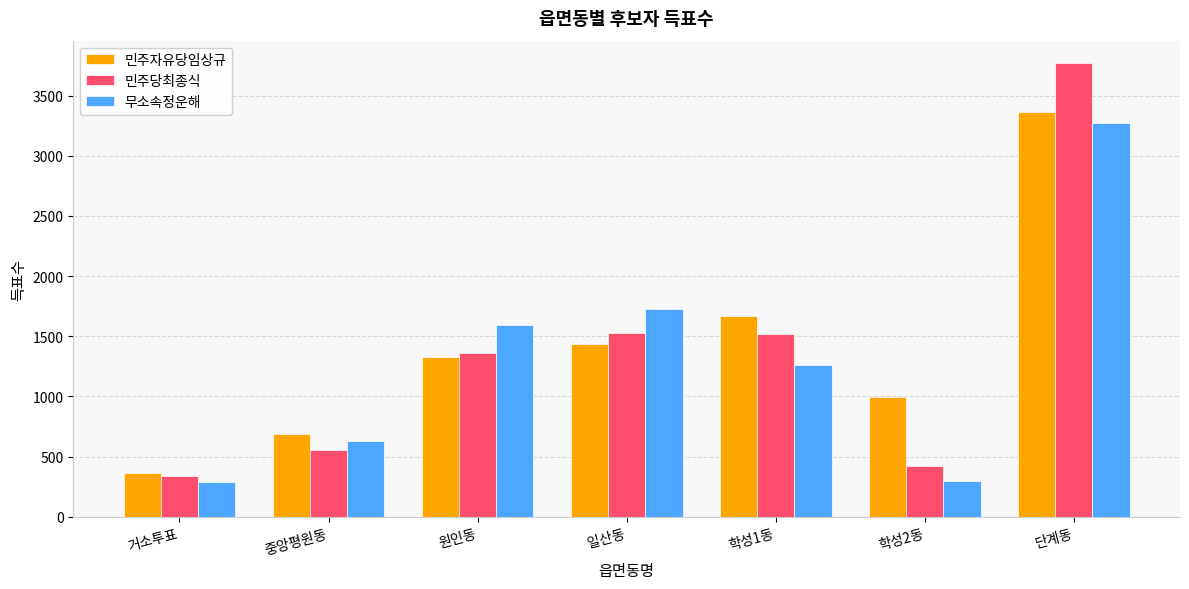

Rank the series by their average value, from highest to lowest.

민주자유당임상규, 민주당최종식, 무소속정운해